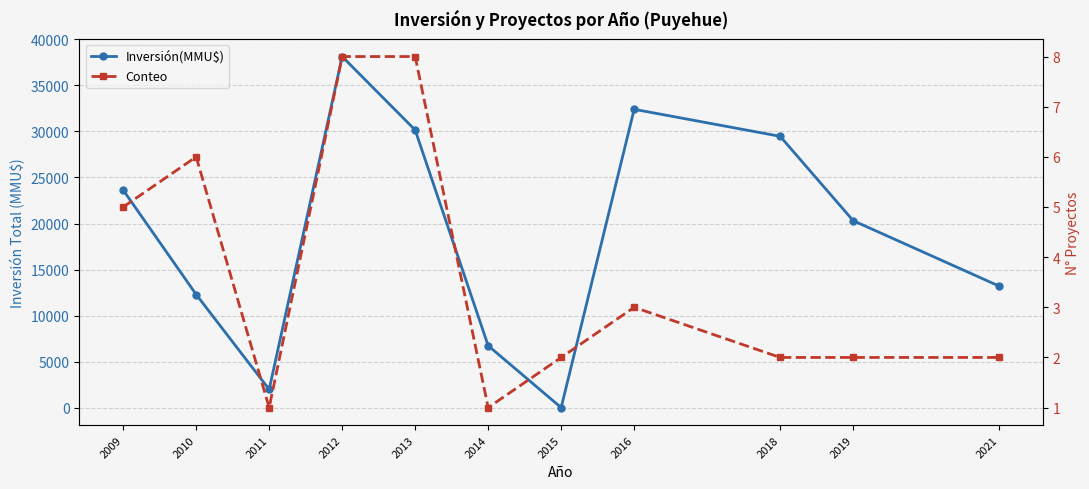

What is the difference between the Inversión(MMU$) values at 2010 and 2012?

25820